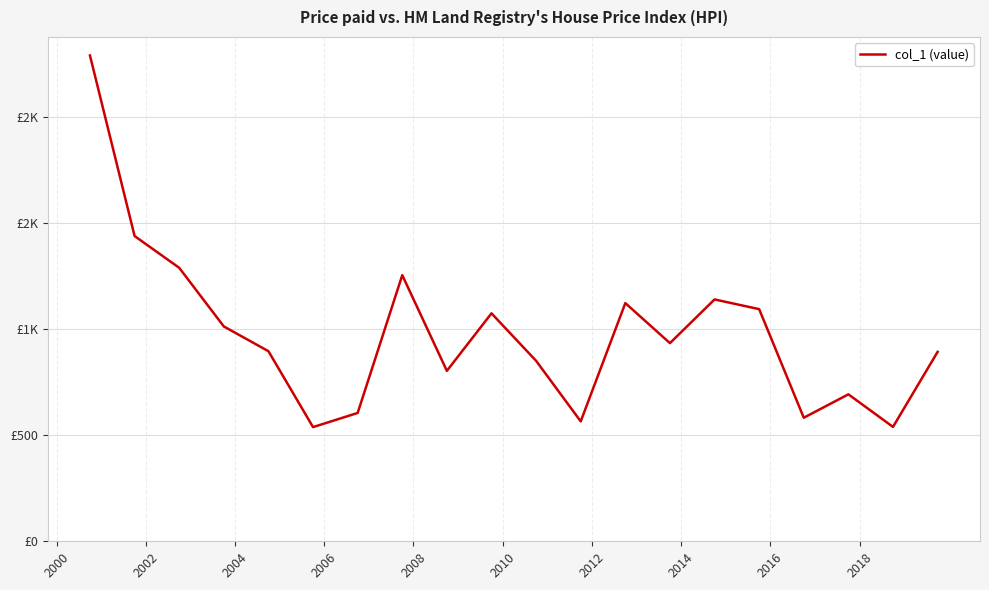

Reading right to left, extract all data points from this chart.

893.9	539.8	693.5	583.0	1095.5	1141.4	935.1	1124.0	566.0	851.7	1075.8	804.3	1255.8	605.7	538.8	897.1	1013.9	1290.6	1440.6	2292.4